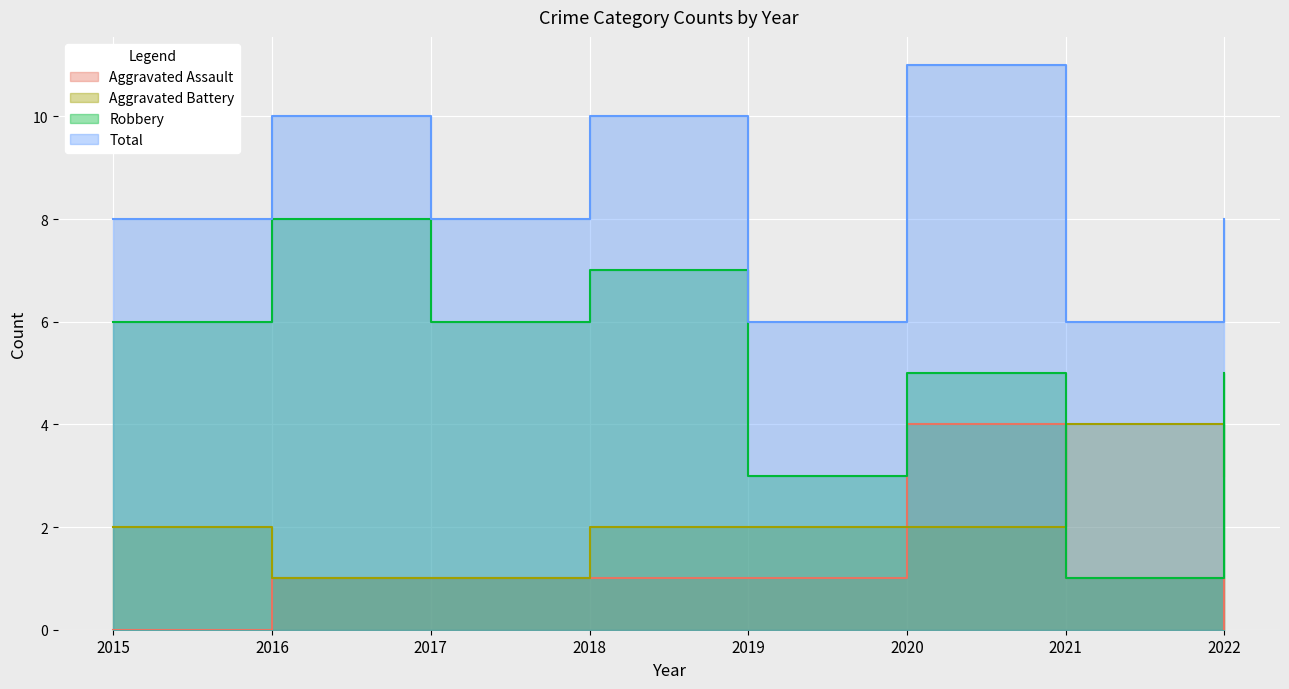

Where does the Aggravated Battery series first go above 2?

2021